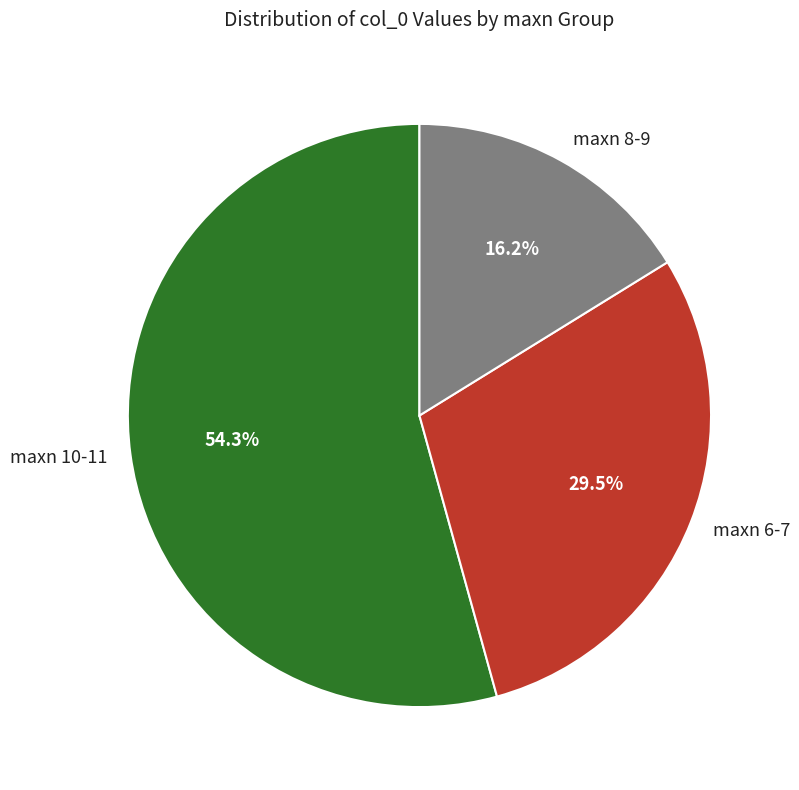

Combined, what portion of the pie is maxn 6-7 and maxn 10-11?

83.8%